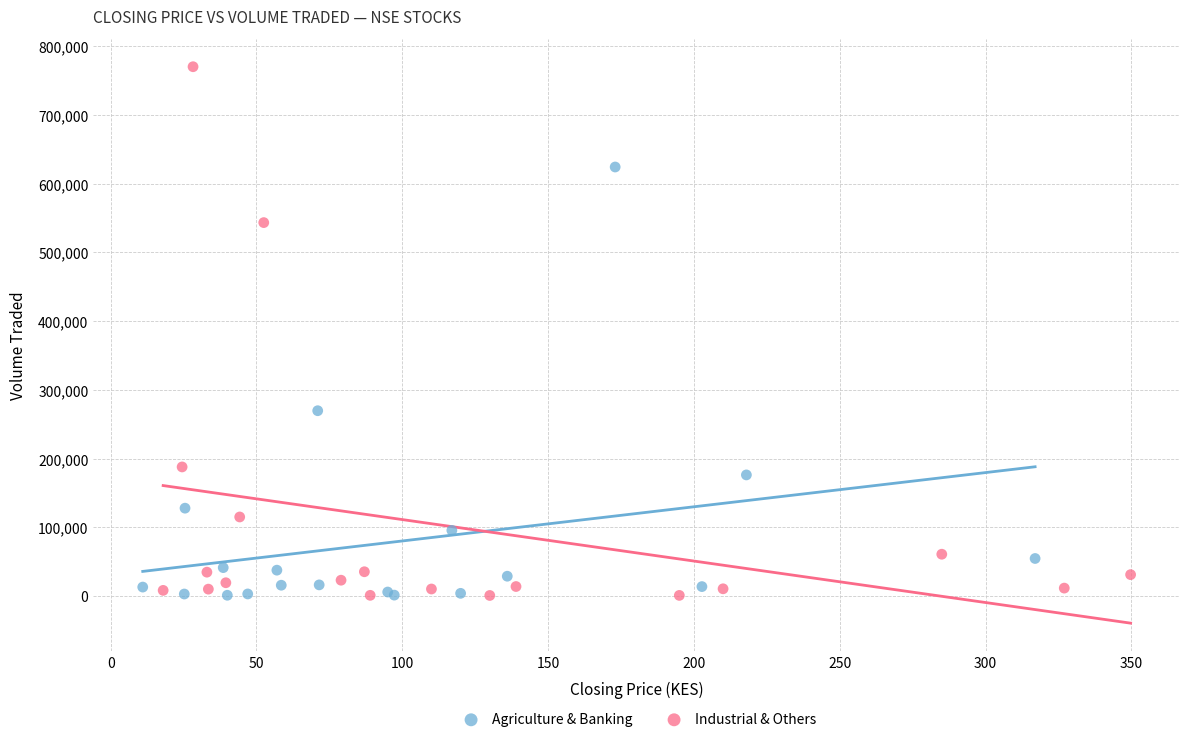

Which series contains the highest Y value?

Industrial & Others